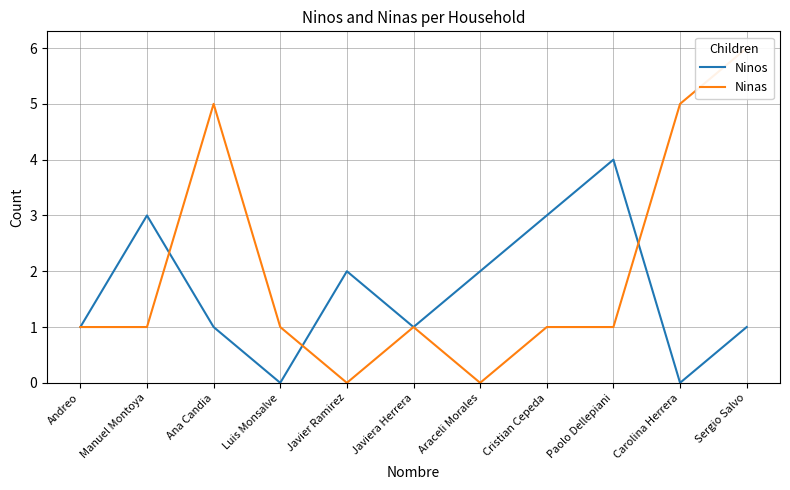

The value of Ninos at Araceli Morales is 3. True or false?

False